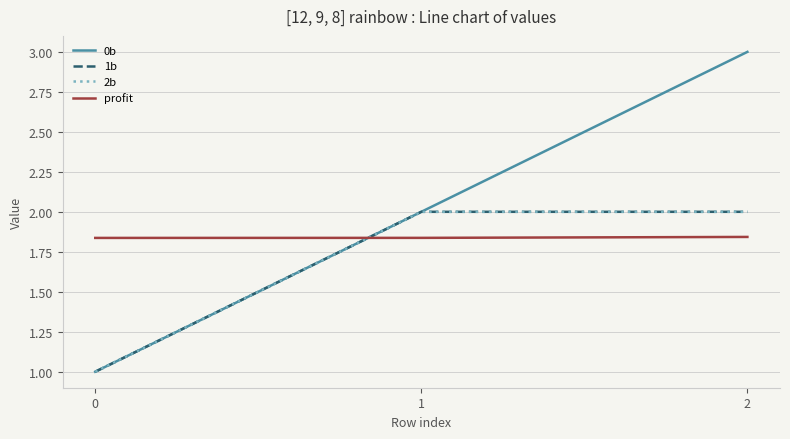

What is the highest value of the 0b series?

3.0